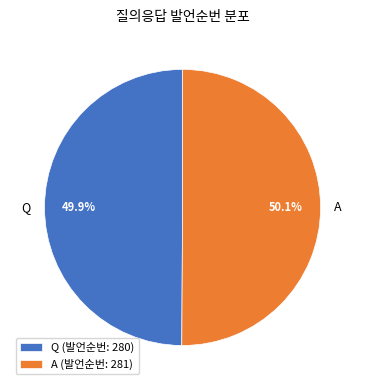

True or false: A accounts for 57% of the total.

False